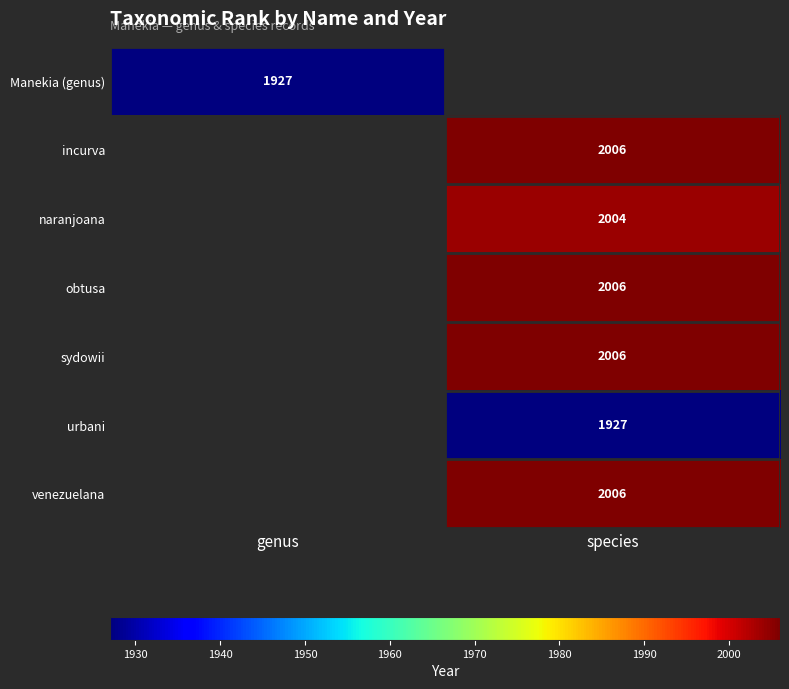

What is the maximum value shown in the chart?

2006.0